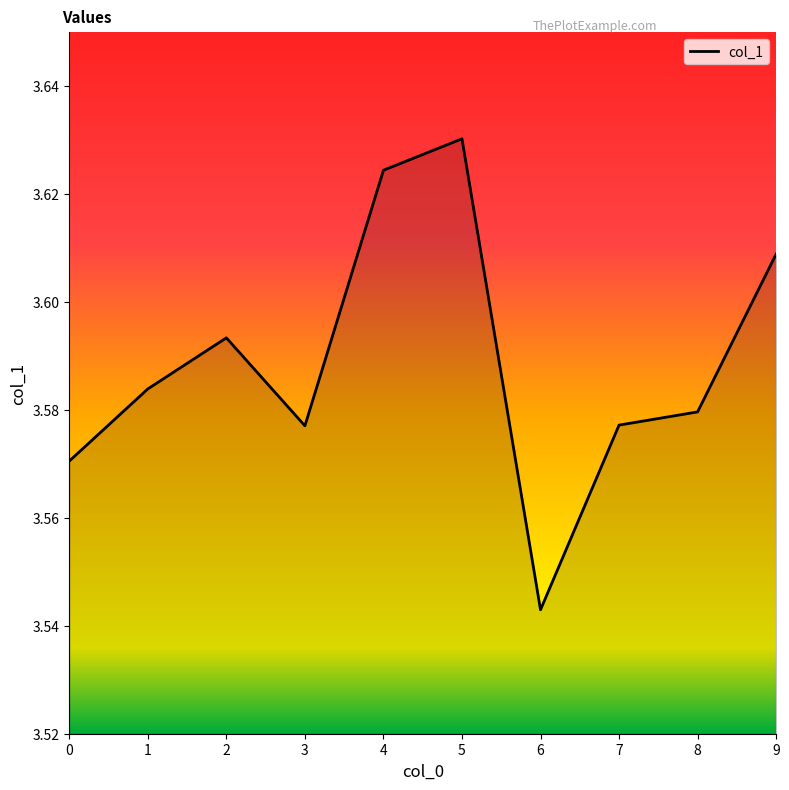

What is the ratio of the value at 9 to the value at 8?

1.0